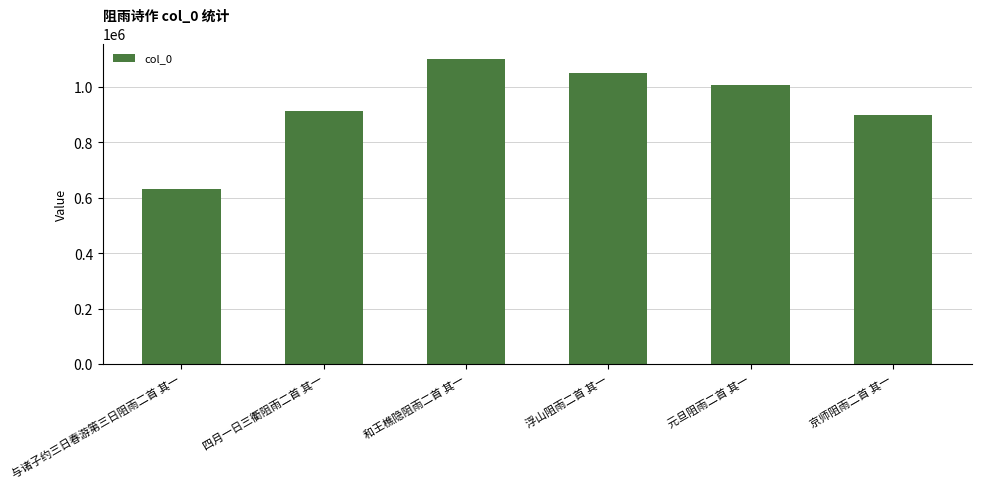

List the labels in order of value, smallest first.

与诸子约三日春游第三日阻雨二首 其一, 京师阻雨二首 其一, 四月一日三衢阻雨二首 其一, 元旦阻雨二首 其一, 浮山阻雨二首 其一, 和王樵隐阻雨二首 其一